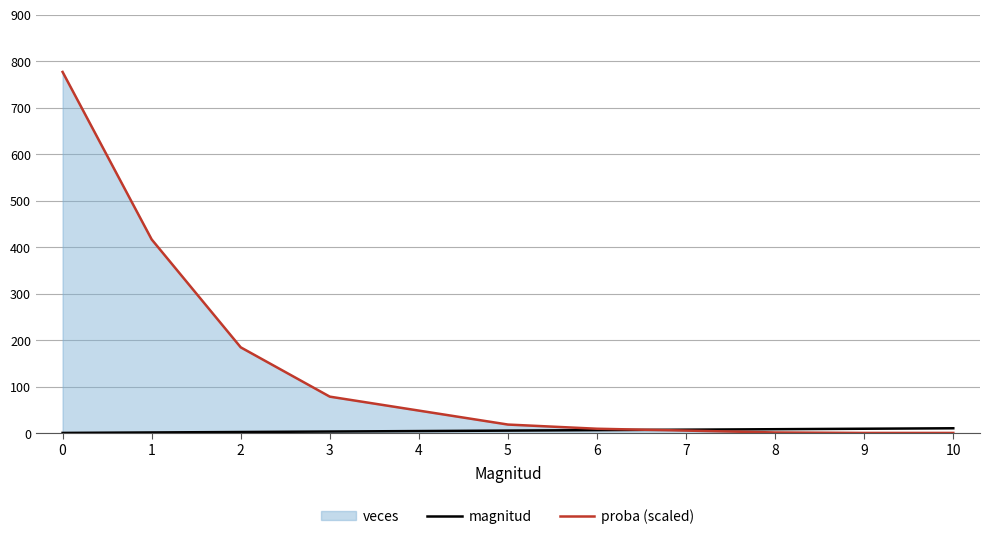

How many data points in magnitud are less than 6?

5